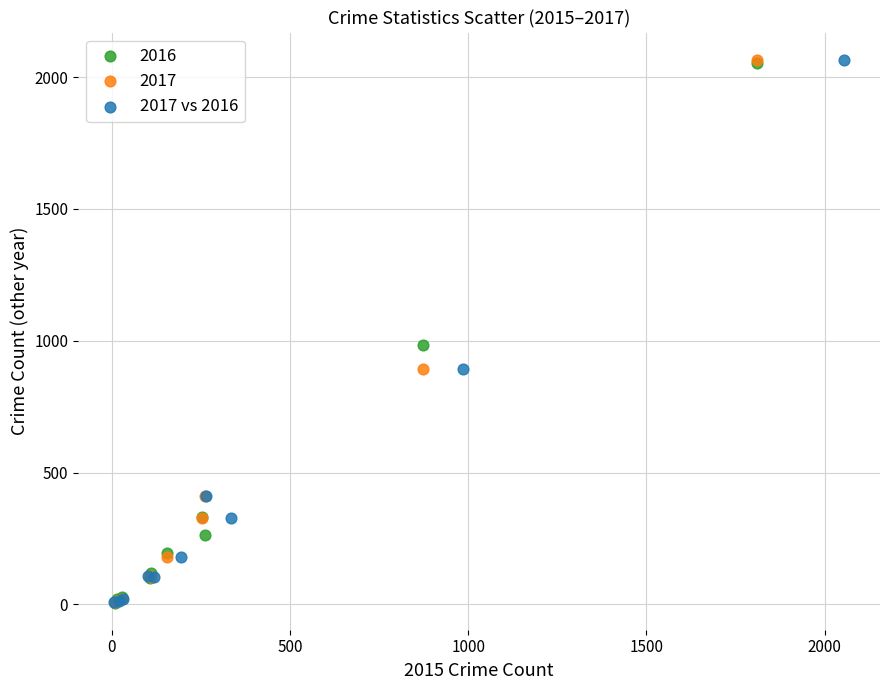

What are all the series names shown in the legend?

2016, 2017, 2017 vs 2016